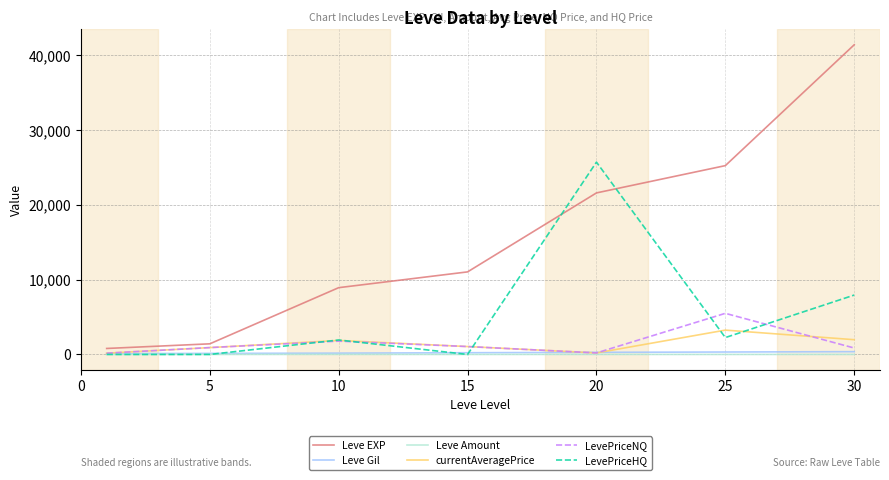

Which series has the largest total across all categories?

Leve EXP